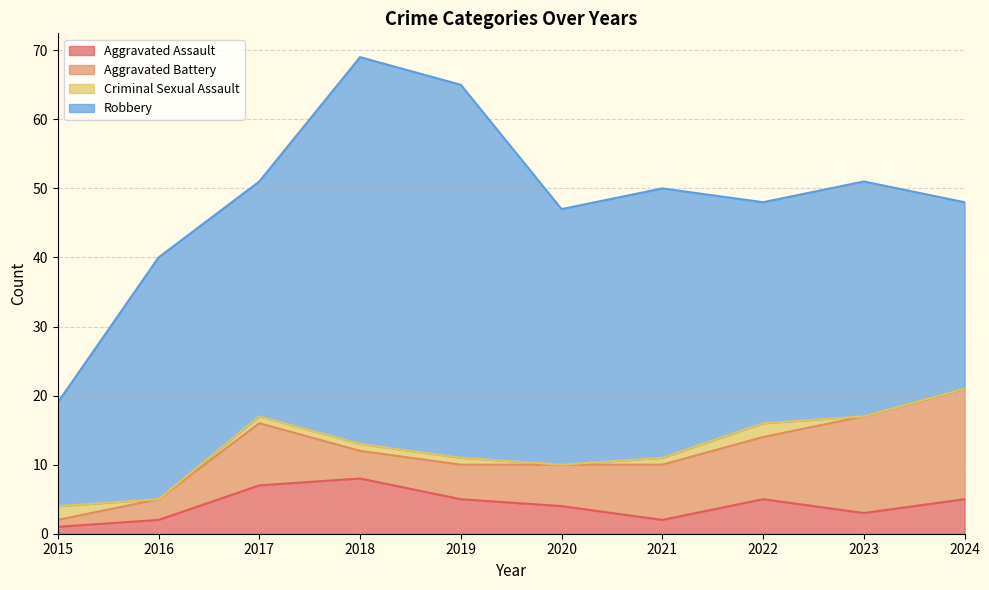

How many Aggravated Assault values are between 2 and 5?

7